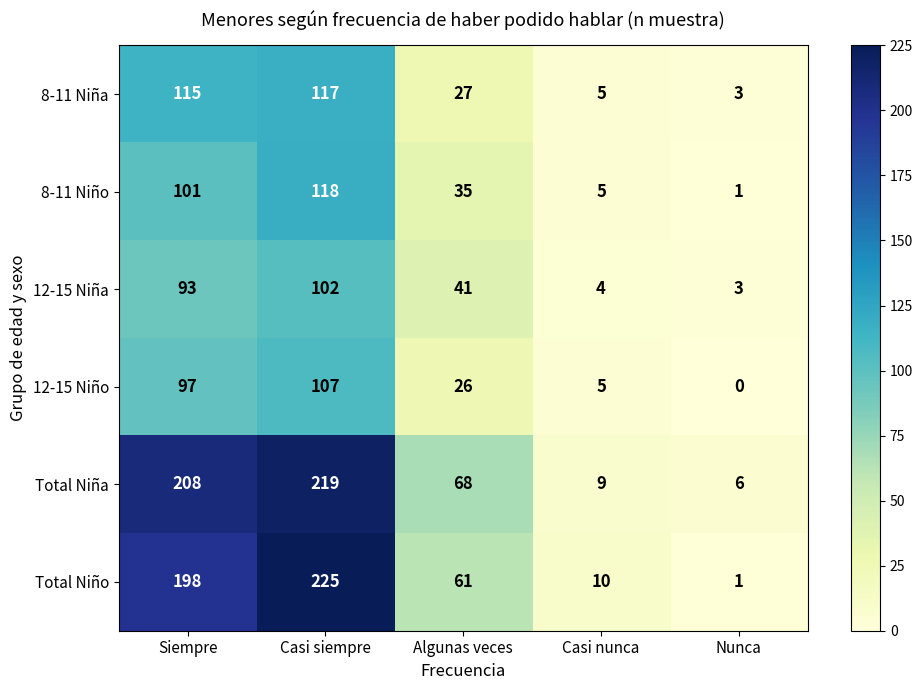

True or false: 8-11 Niño has a value of 178 at Casi siempre.

False